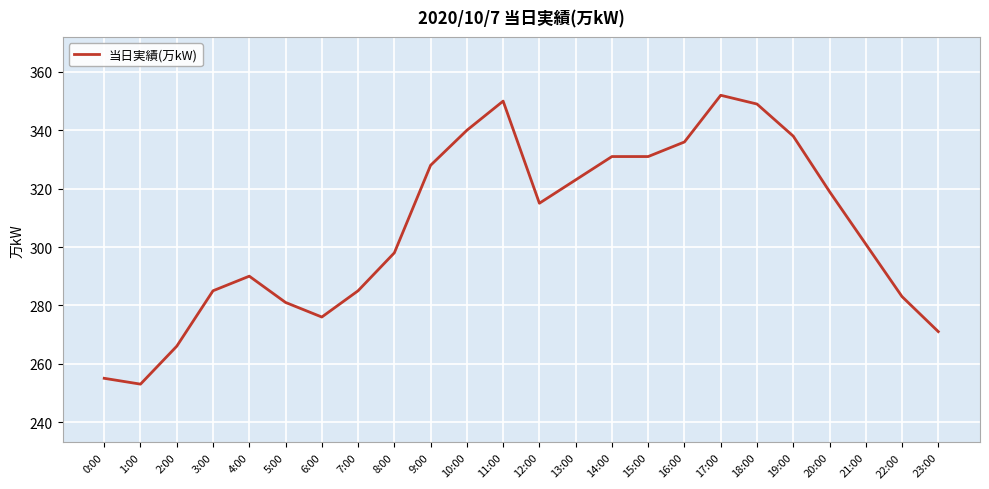

What is the change in value from 0:00 to 16:00?

+81